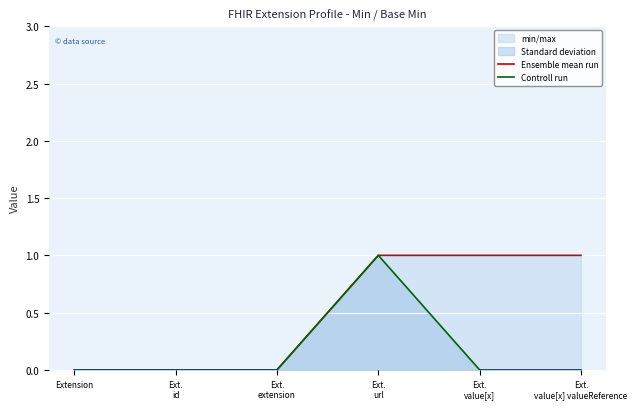

Rank the series by their average value, from highest to lowest.

Ensemble mean run, Controll run